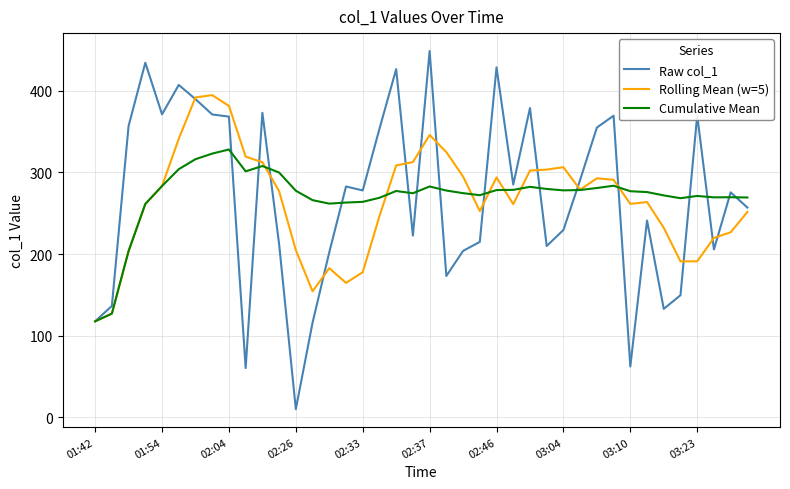

Which series has the widest spread of values?

Raw col_1